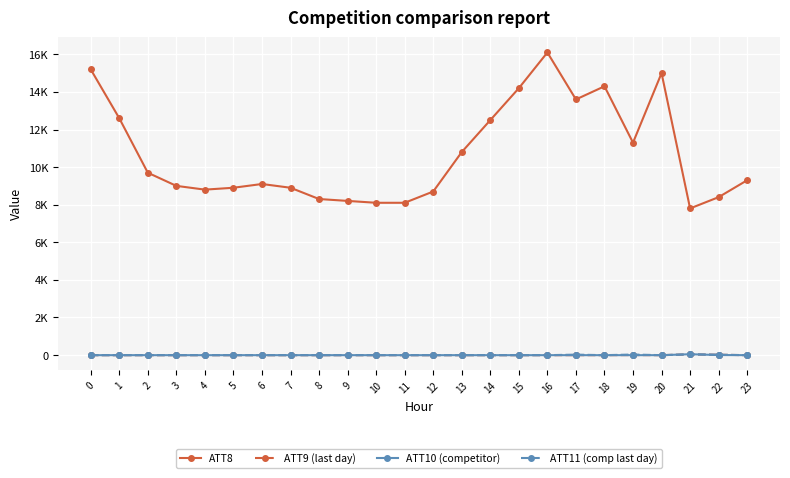

Is it true that ATT11 (comp last day) equals -3.6 at 14?

False